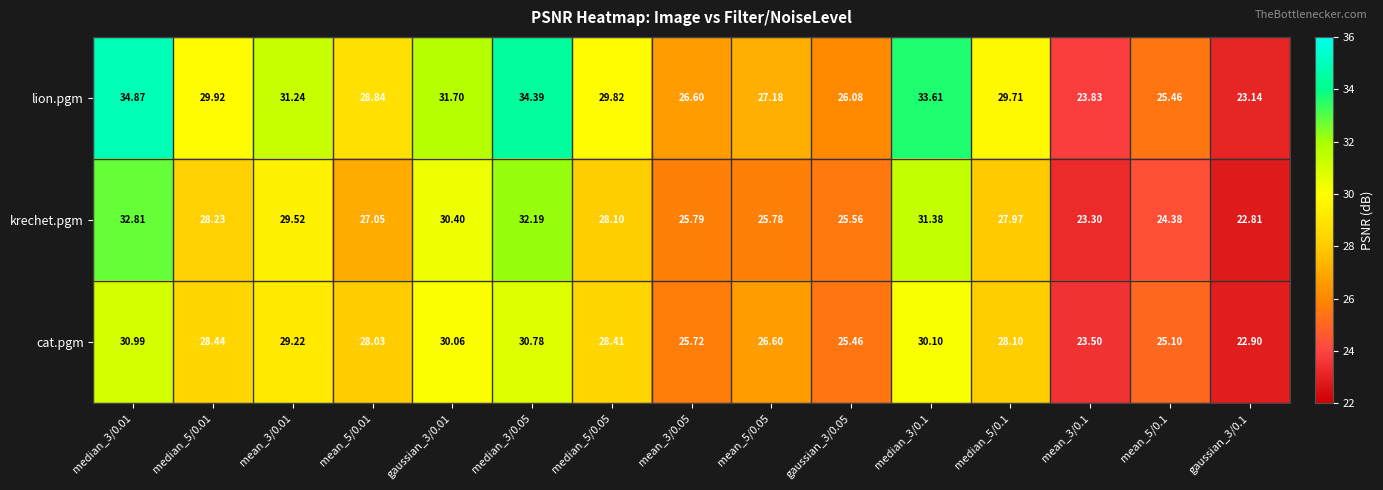

Which series has the largest total across all categories?

lion.pgm